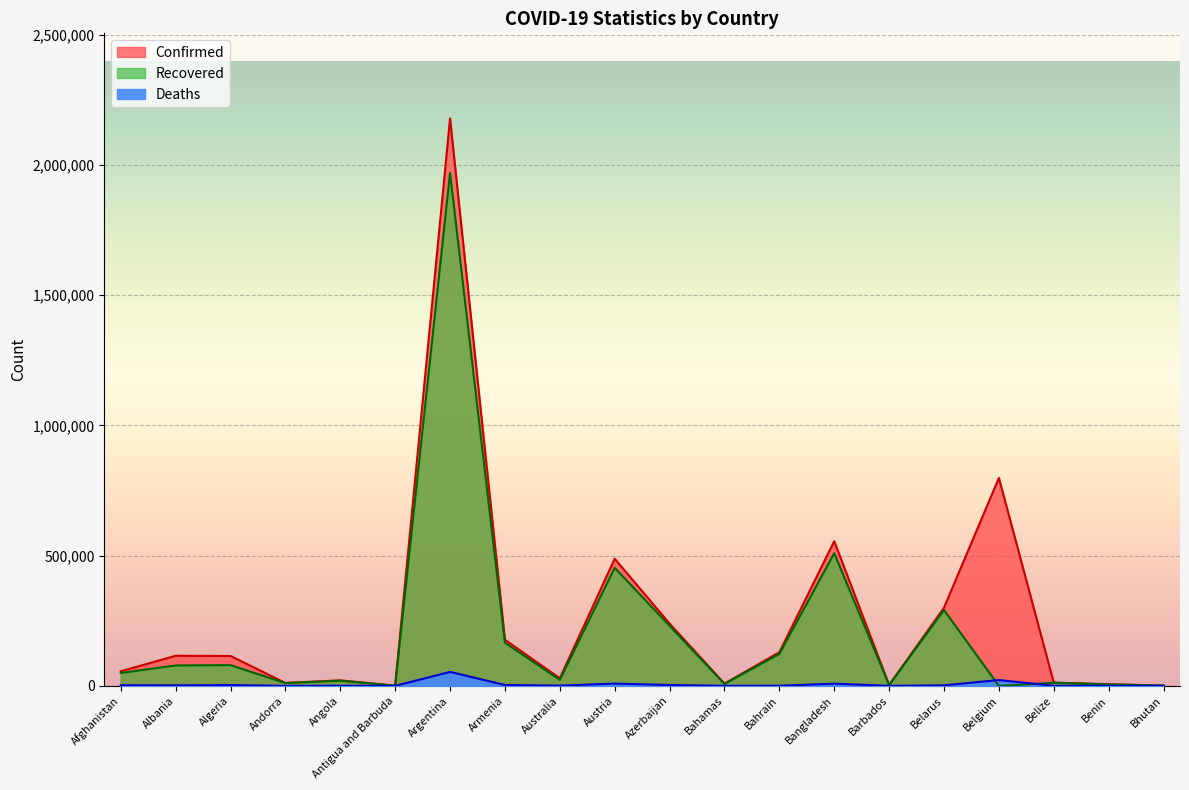

Rank the series by their average value, from lowest to highest.

Deaths, Recovered, Confirmed